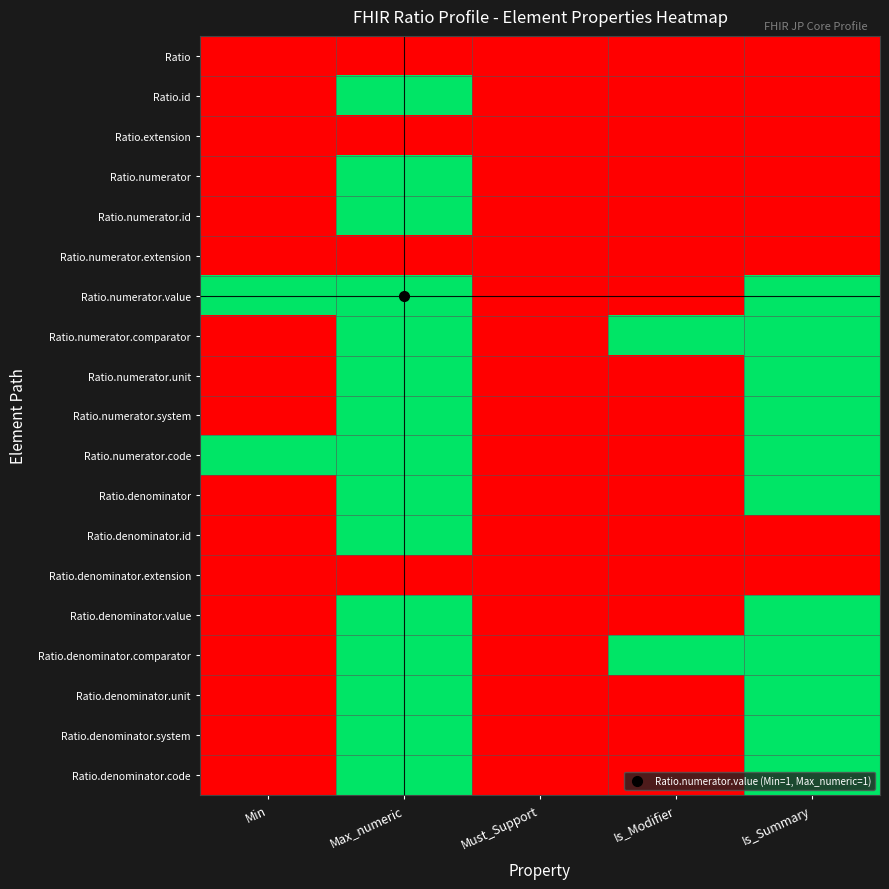

Reading left to right, list all the values displayed in this chart.

Ratio: Min=0	Max_numeric=0	Must_Support=0	Is_Modifier=0	Is_Summary=0
Ratio.id: Min=0	Max_numeric=1	Must_Support=0	Is_Modifier=0	Is_Summary=0
Ratio.extension: Min=0	Max_numeric=0	Must_Support=0	Is_Modifier=0	Is_Summary=0
Ratio.numerator: Min=0	Max_numeric=1	Must_Support=0	Is_Modifier=0	Is_Summary=0
Ratio.numerator.id: Min=0	Max_numeric=1	Must_Support=0	Is_Modifier=0	Is_Summary=0
Ratio.numerator.extension: Min=0	Max_numeric=0	Must_Support=0	Is_Modifier=0	Is_Summary=0
Ratio.numerator.value: Min=1	Max_numeric=1	Must_Support=0	Is_Modifier=0	Is_Summary=1
Ratio.numerator.comparator: Min=0	Max_numeric=1	Must_Support=0	Is_Modifier=1	Is_Summary=1
Ratio.numerator.unit: Min=0	Max_numeric=1	Must_Support=0	Is_Modifier=0	Is_Summary=1
Ratio.numerator.system: Min=0	Max_numeric=1	Must_Support=0	Is_Modifier=0	Is_Summary=1
Ratio.numerator.code: Min=1	Max_numeric=1	Must_Support=0	Is_Modifier=0	Is_Summary=1
Ratio.denominator: Min=0	Max_numeric=1	Must_Support=0	Is_Modifier=0	Is_Summary=1
Ratio.denominator.id: Min=0	Max_numeric=1	Must_Support=0	Is_Modifier=0	Is_Summary=0
Ratio.denominator.extension: Min=0	Max_numeric=0	Must_Support=0	Is_Modifier=0	Is_Summary=0
Ratio.denominator.value: Min=0	Max_numeric=1	Must_Support=0	Is_Modifier=0	Is_Summary=1
Ratio.denominator.comparator: Min=0	Max_numeric=1	Must_Support=0	Is_Modifier=1	Is_Summary=1
Ratio.denominator.unit: Min=0	Max_numeric=1	Must_Support=0	Is_Modifier=0	Is_Summary=1
Ratio.denominator.system: Min=0	Max_numeric=1	Must_Support=0	Is_Modifier=0	Is_Summary=1
Ratio.denominator.code: Min=0	Max_numeric=1	Must_Support=0	Is_Modifier=0	Is_Summary=1